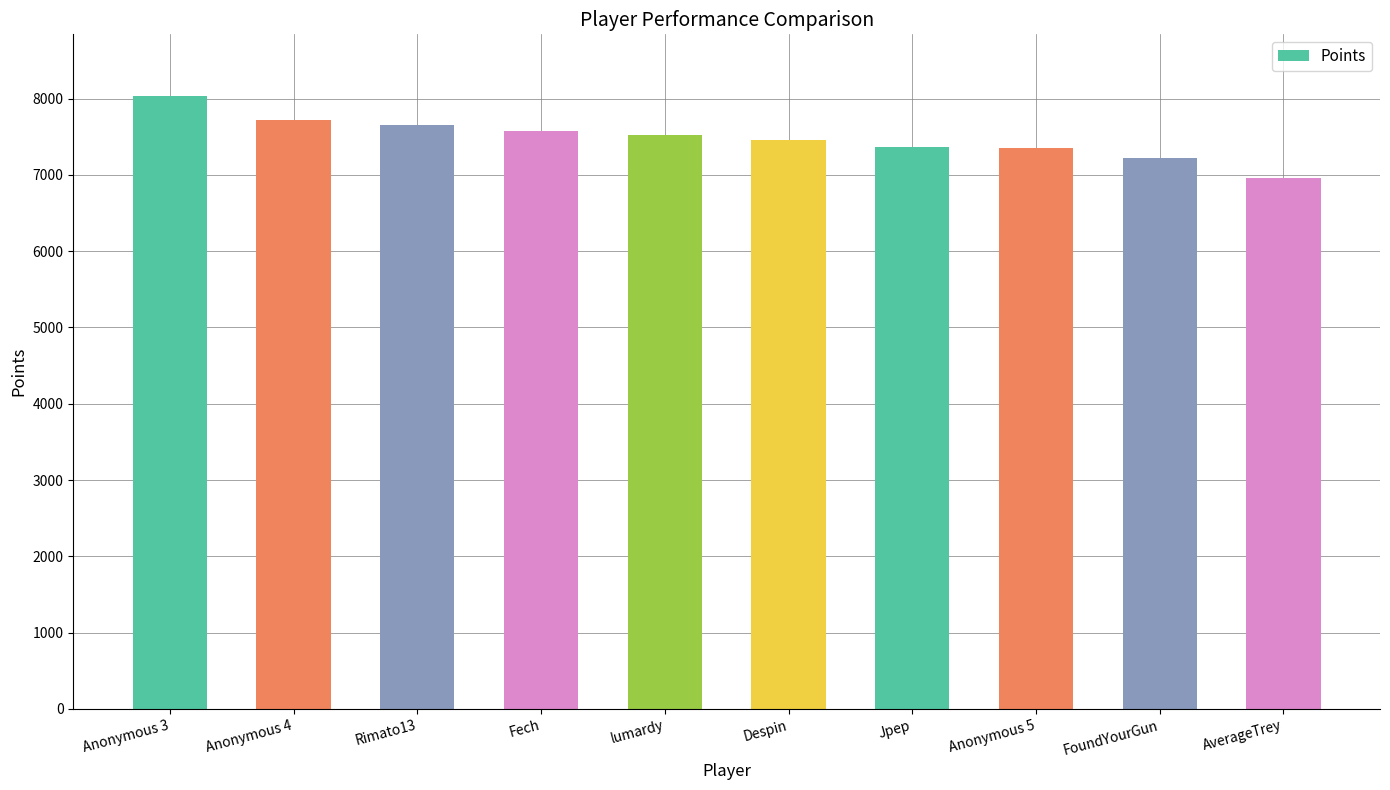

What is the average value?

7485